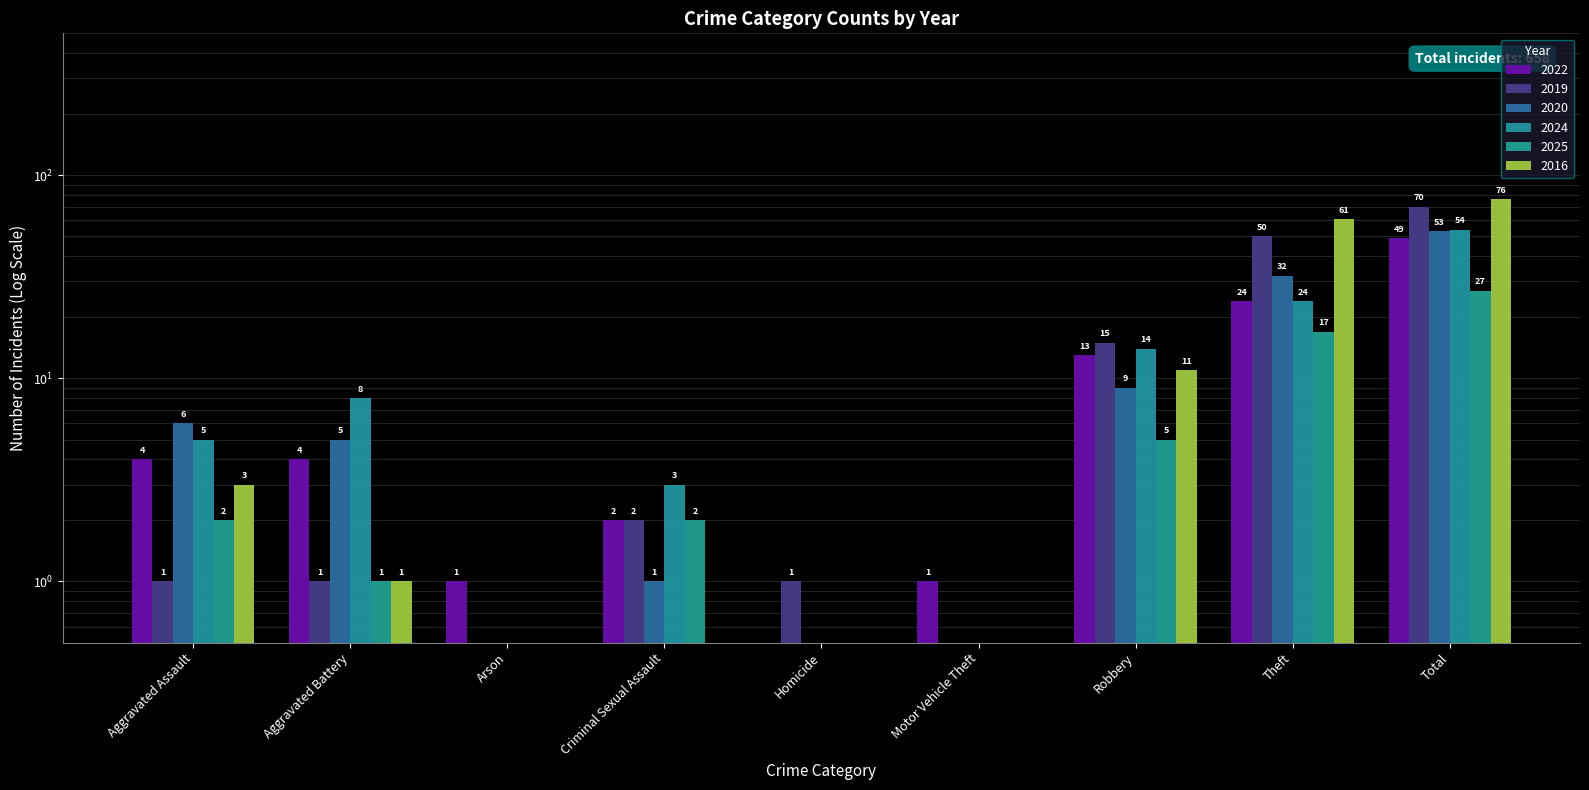

What is the difference between the maximum and minimum values in the 2016 series?

75.5